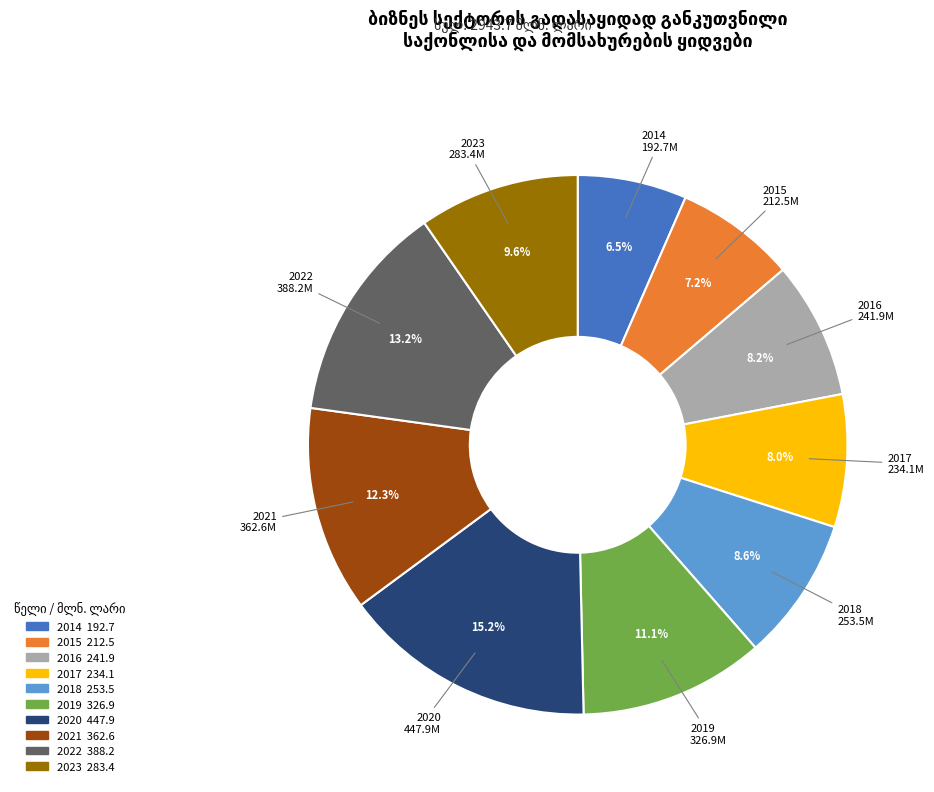

To the nearest percent, what portion does 2016 represent?

8%